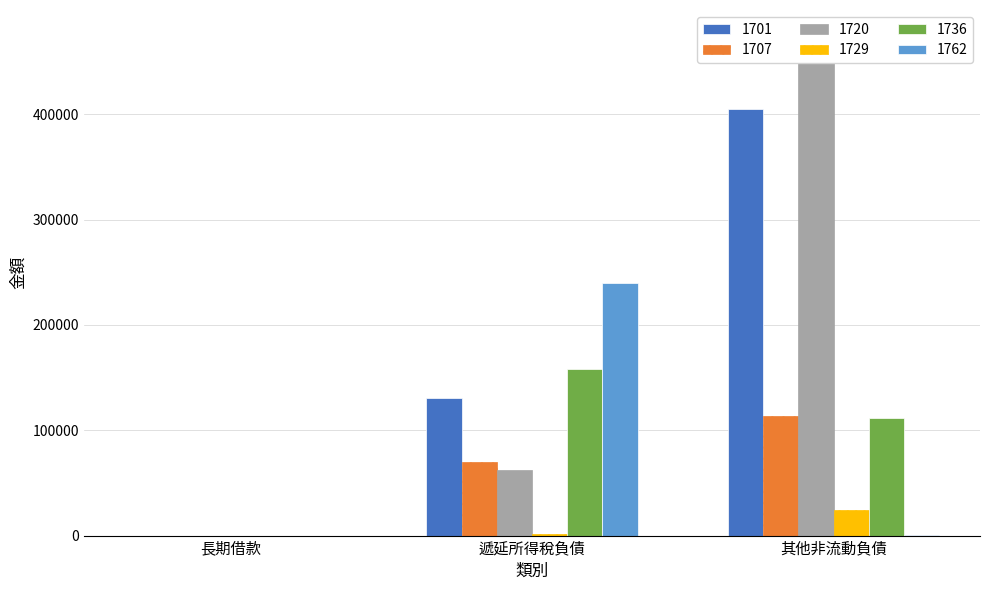

At which category is the sum across all series the highest?

其他非流動負債